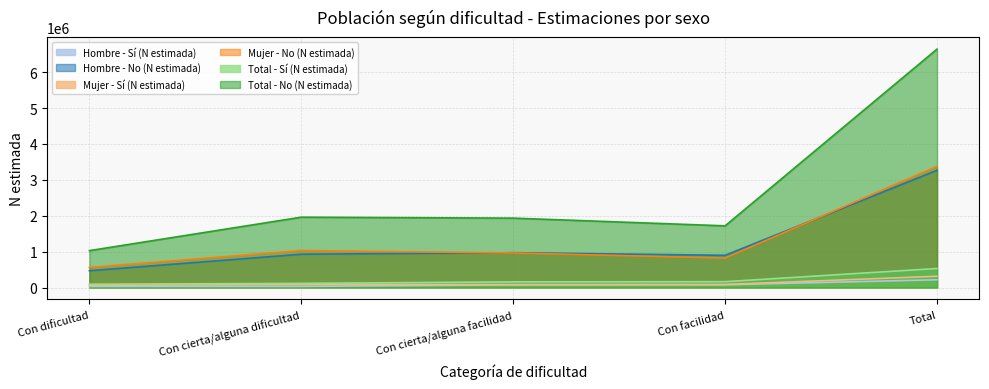

Is it true that Hombre - Sí (N estimada) equals 77734 at Con facilidad?

True